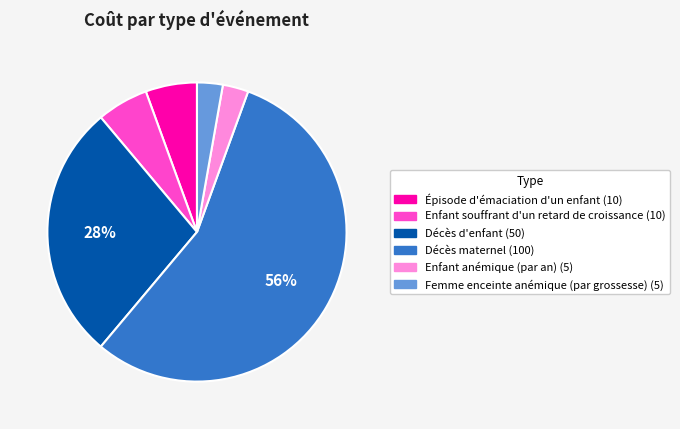

To the nearest percent, what percentage of the pie is Femme enceinte anémique (par grossesse)?

3%